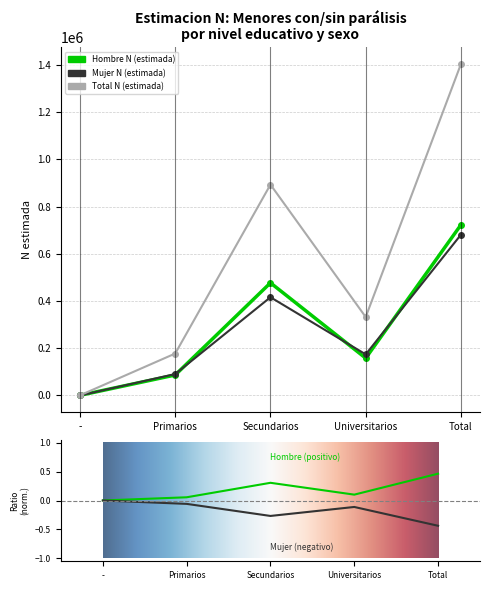

List the series in order of their overall mean, highest first.

Total N (estimada), Hombre N (estimada), Mujer N (estimada)